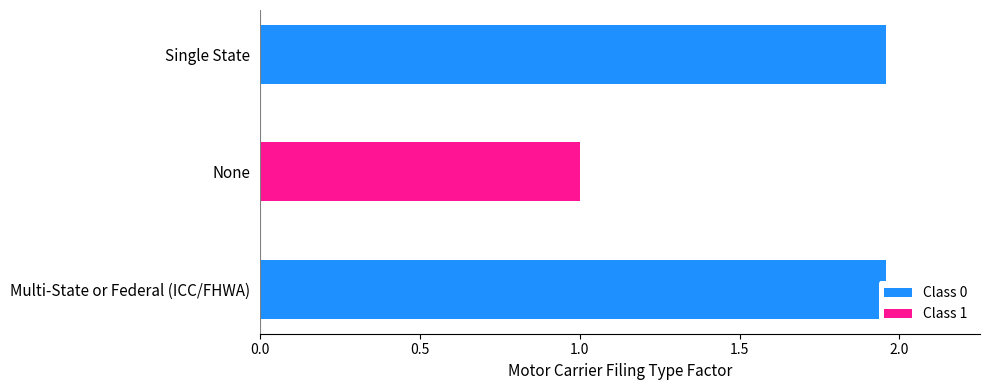

Rank the categories by value from highest to lowest.

Multi-State or Federal (ICC/FHWA), Single State, None